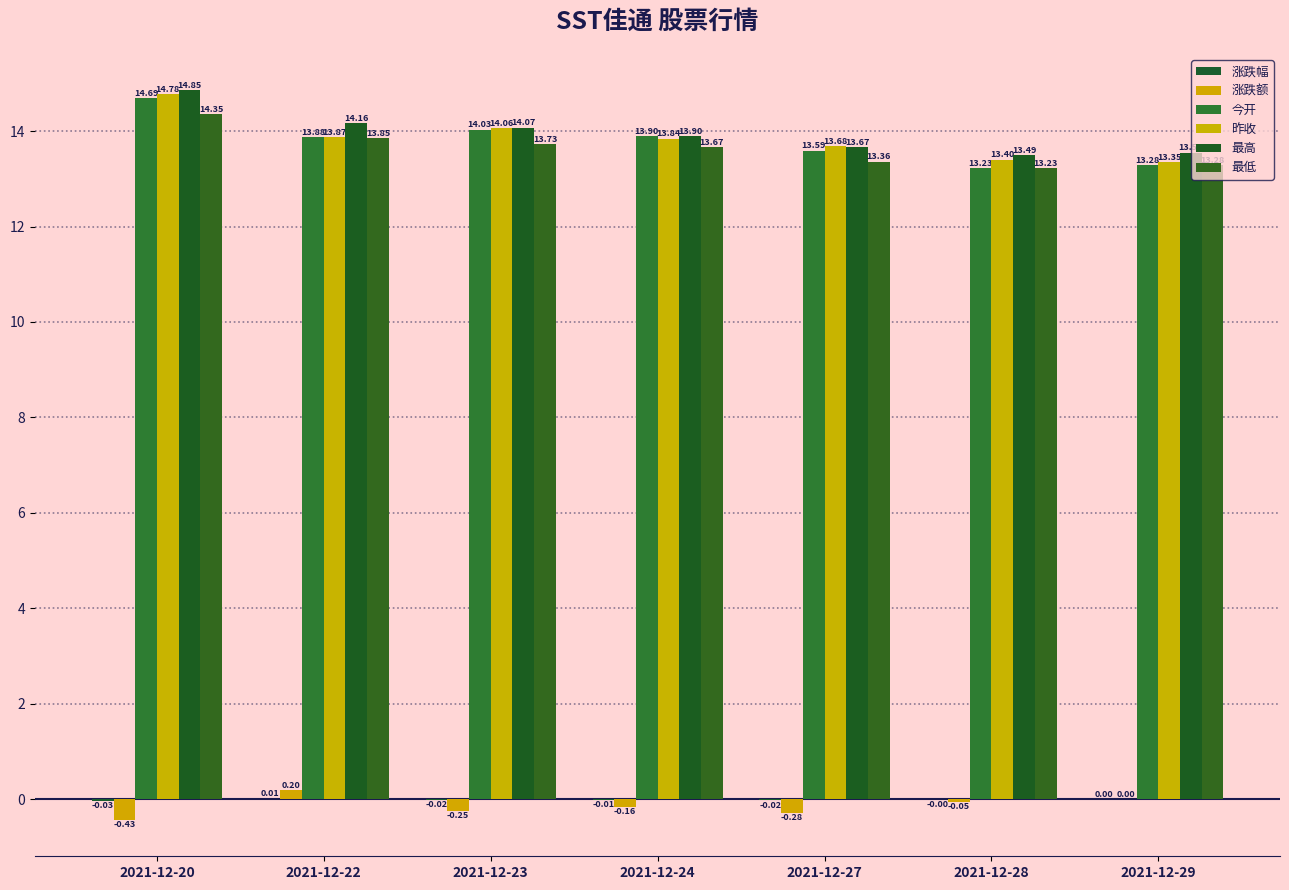

Which category has the lowest value in the 昨收 series?

2021-12-29